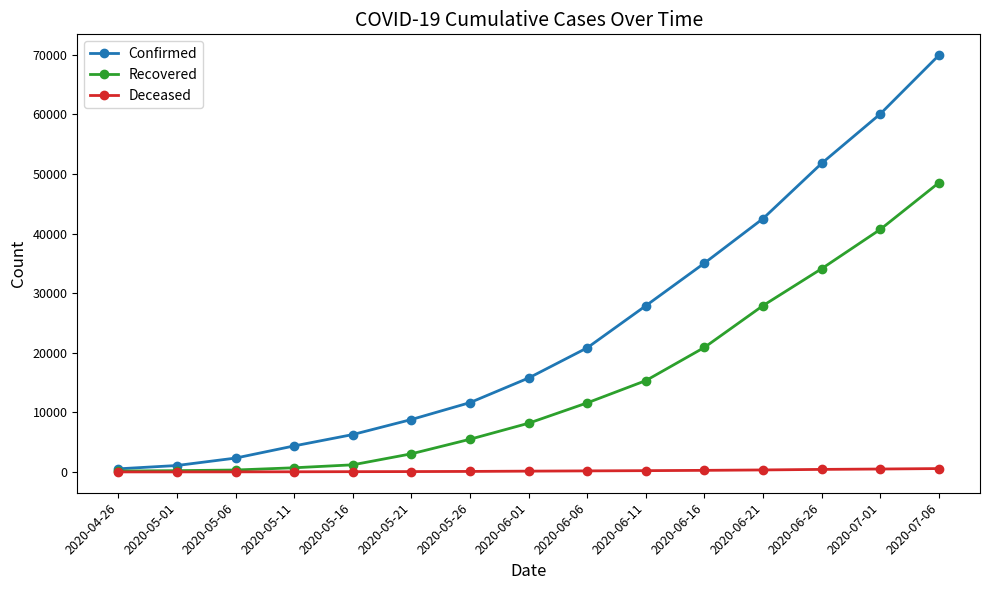

What position from the left is 2020-07-06?

15